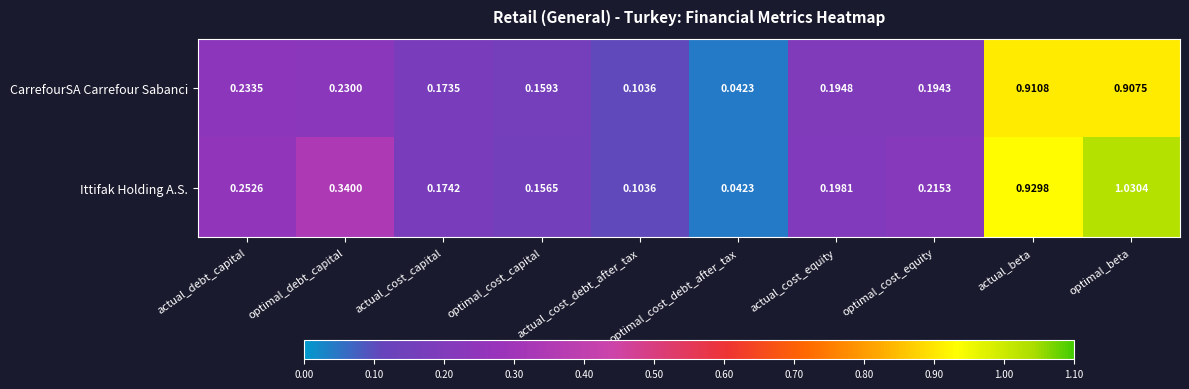

List the series in order of their peak value, lowest first.

CarrefourSA Carrefour Sabanci, Ittifak Holding A.S.